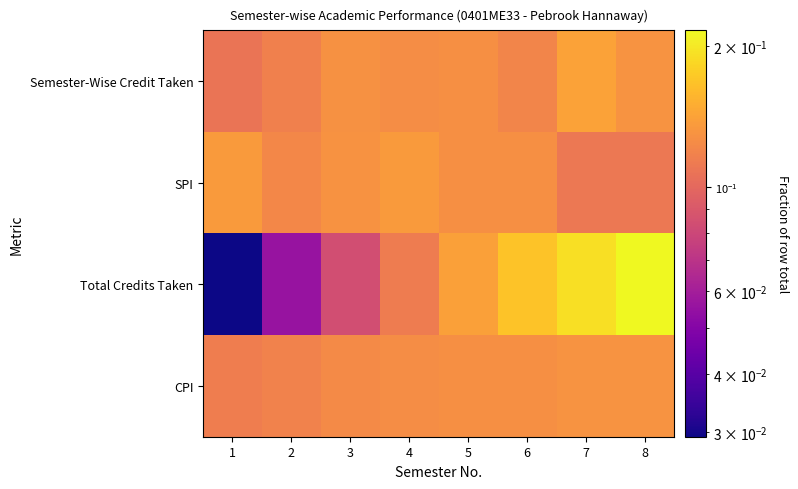

Which label corresponds to the smallest value in the chart?

1